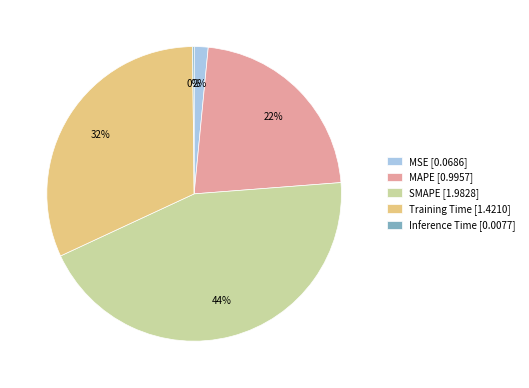

Which has a higher value, MSE [0.0686] or SMAPE [1.9828]?

SMAPE [1.9828]